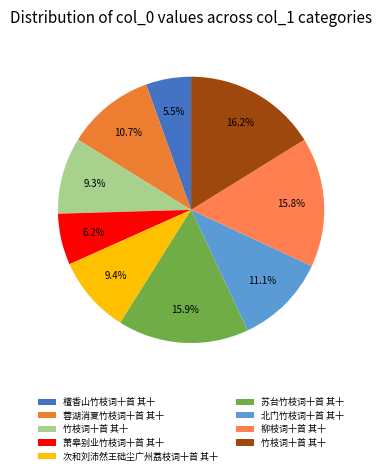

Which category has the smallest portion of the pie?

檀香山竹枝词十首 其十